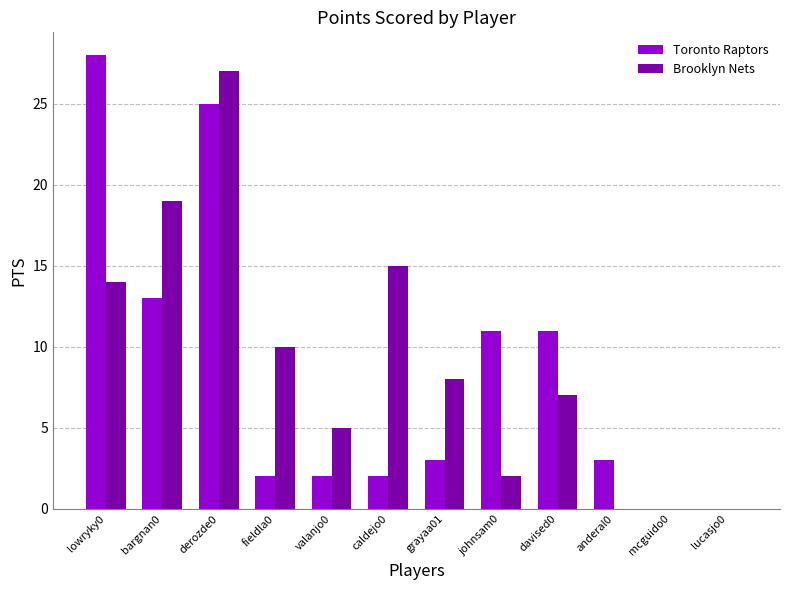

Which series has the widest spread of values?

Toronto Raptors